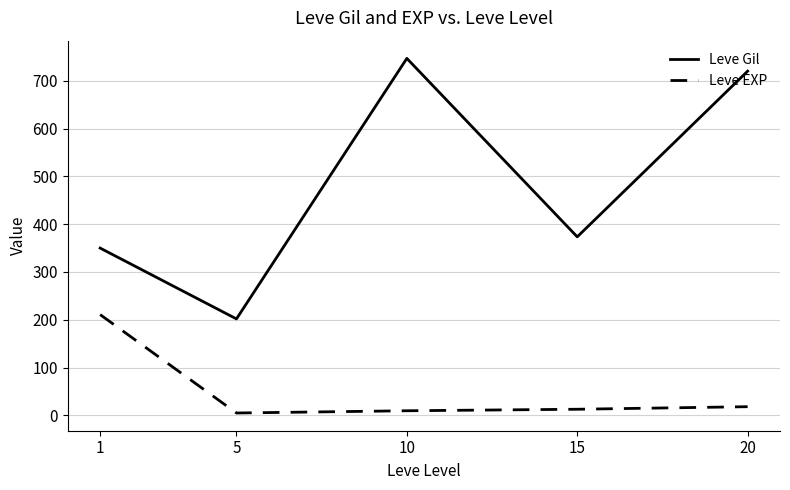

The Leve EXP series shows 9.5 at 10. True or false?

True